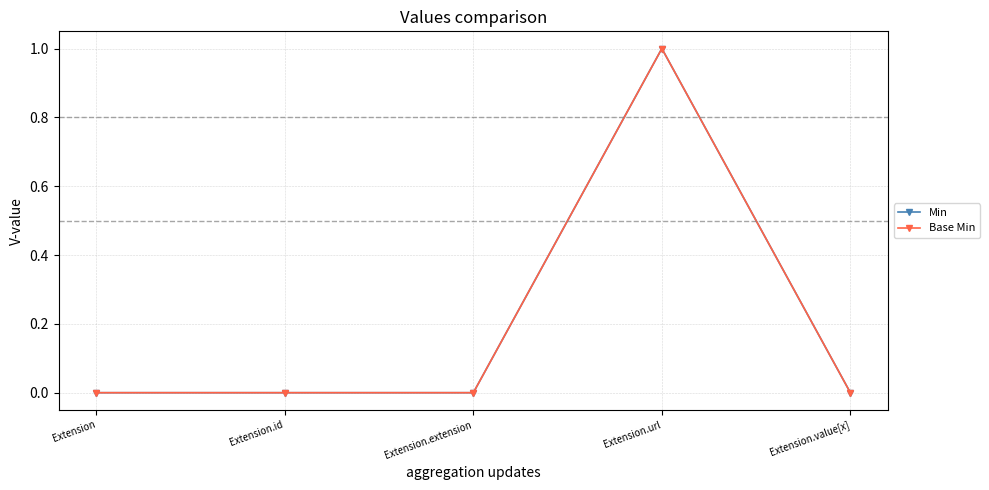

Does the chart have visible grid lines?

Yes